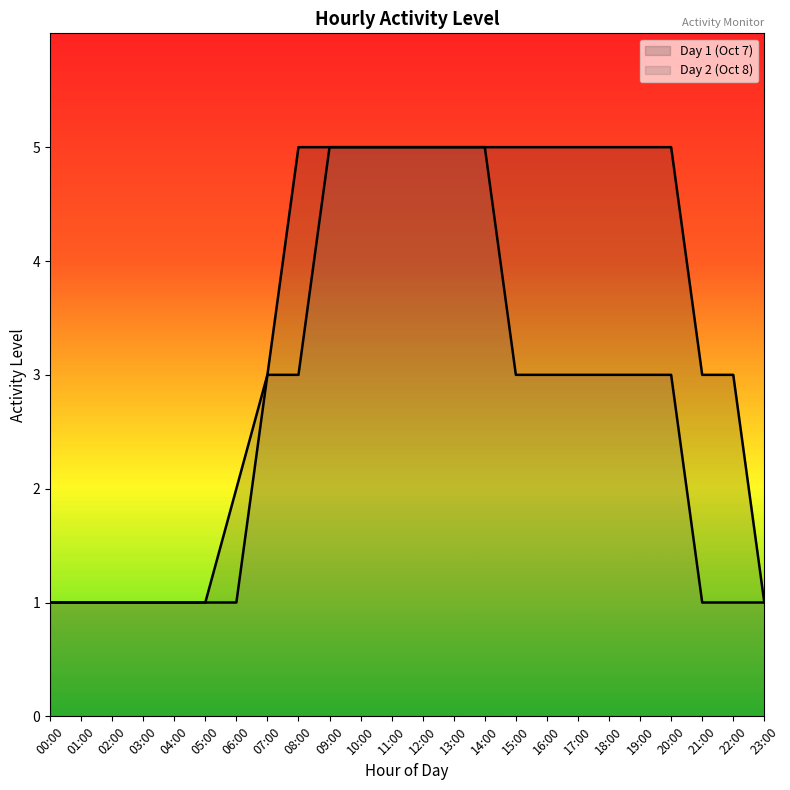

The Day 2 (Oct 8) series shows 8 at 12:00. True or false?

False